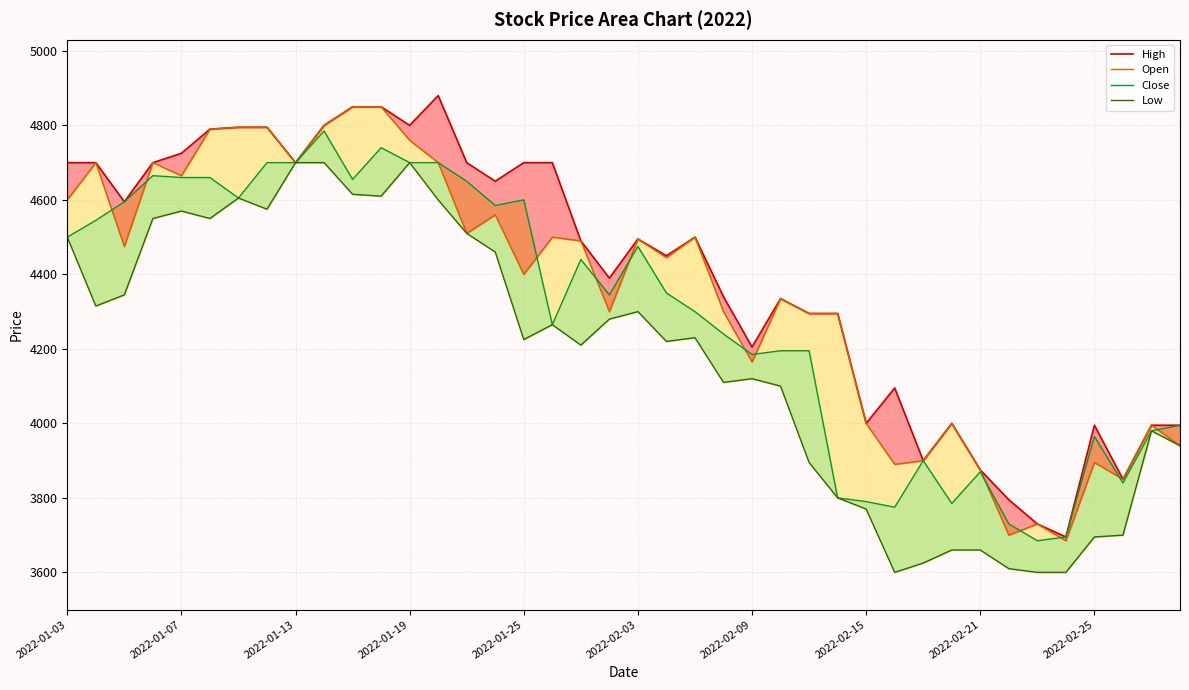

What is the greatest value displayed?

4880